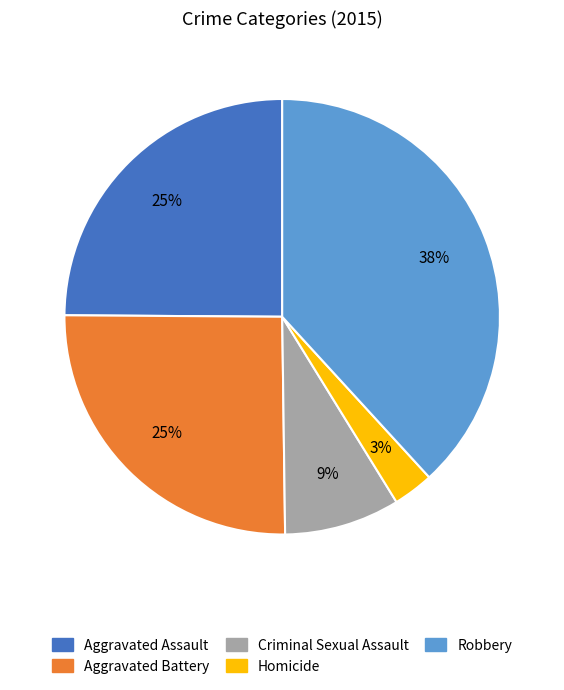

How many segments does this pie chart have?

5